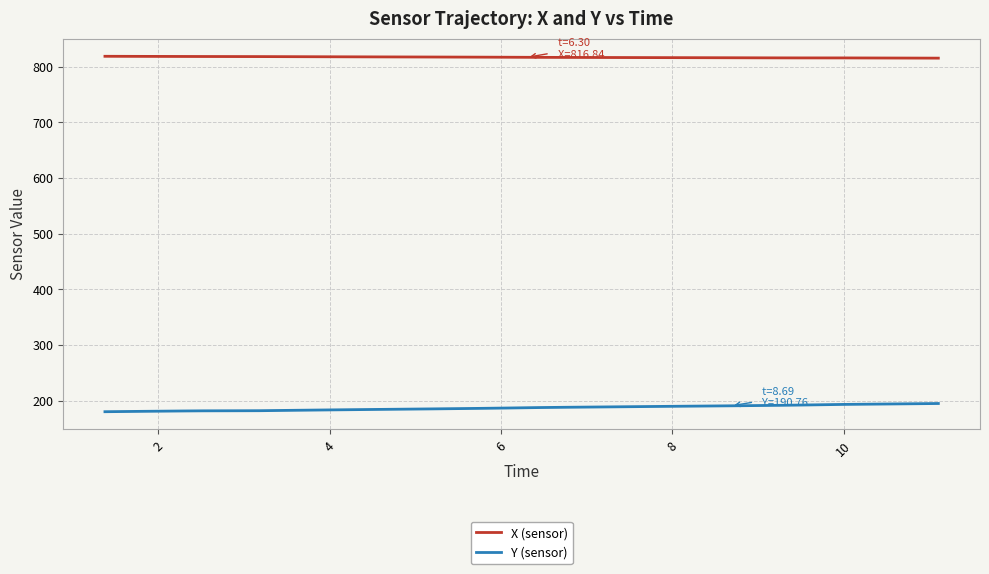

What is the difference between the maximum and minimum values in the Y (sensor) series?

14.8